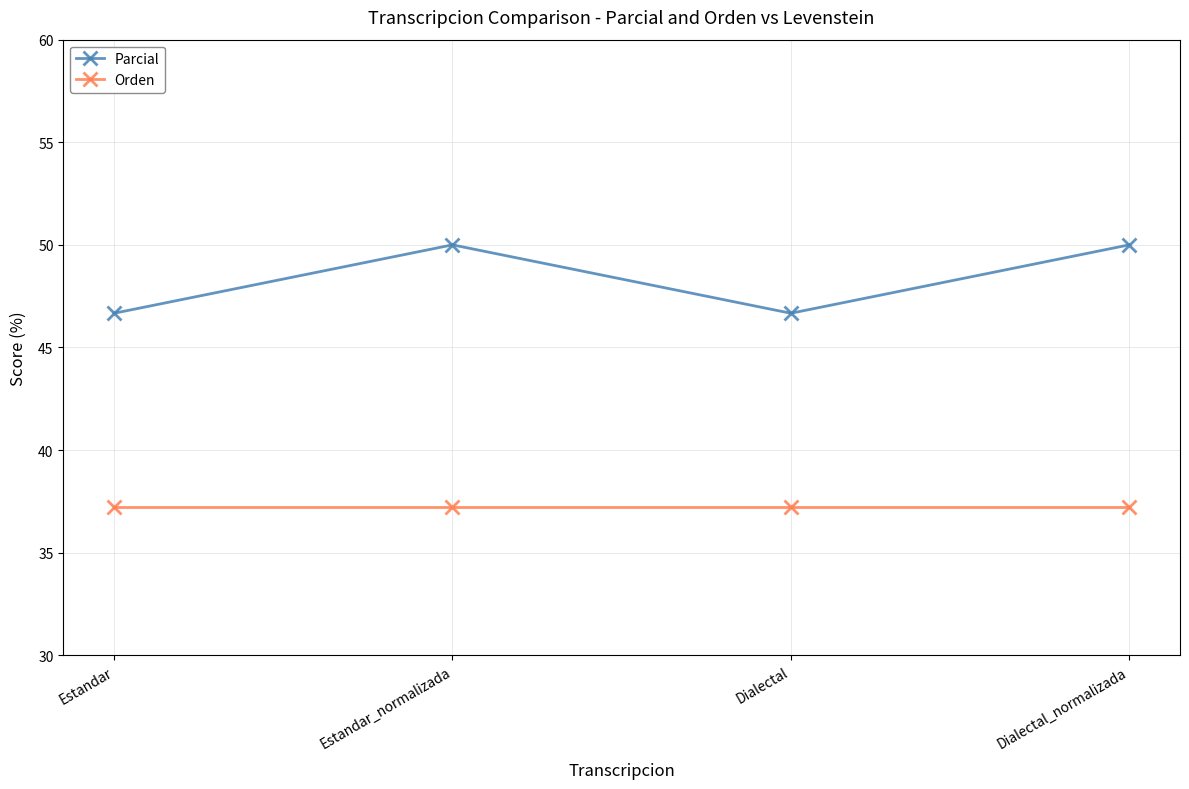

Reading left to right, extract all data points from this chart.

Parcial: Estandar=46.7	Estandar_normalizada=50.0	Dialectal=46.7	Dialectal_normalizada=50.0
Orden: Estandar=37.2	Estandar_normalizada=37.2	Dialectal=37.2	Dialectal_normalizada=37.2